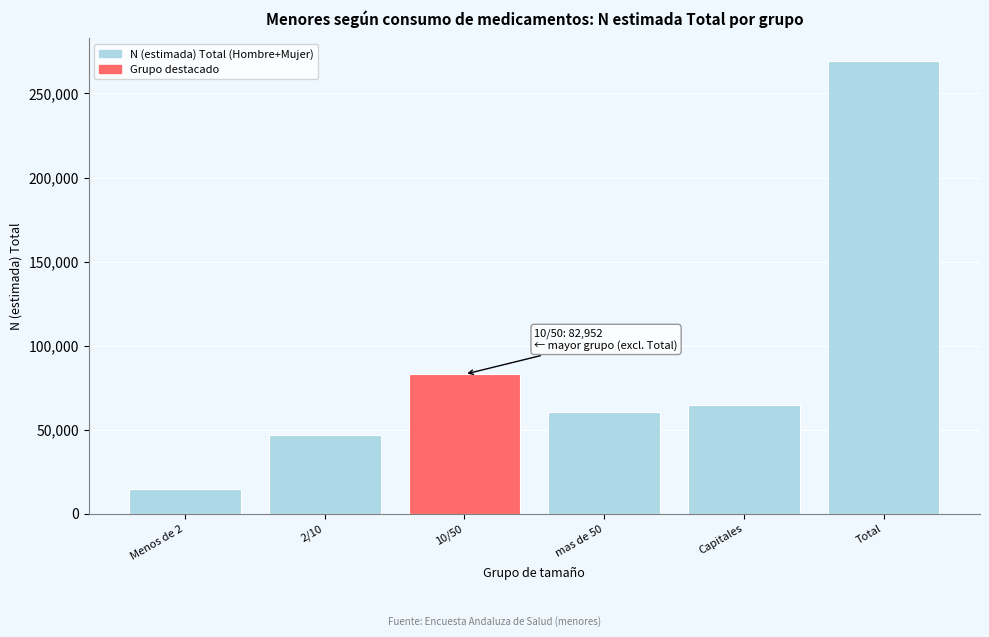

Reading left to right, extract all data points from this chart.

14481	47011	82952	60286	64494	269224